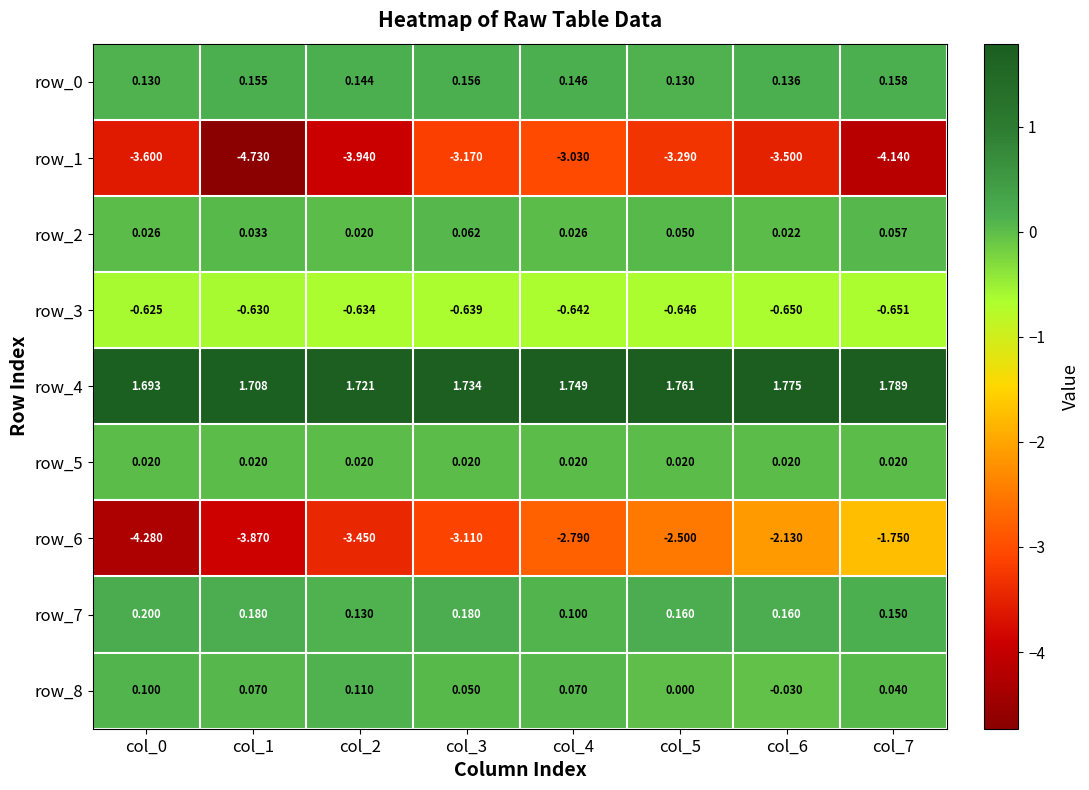

What is the minimum value for row_7?

0.1